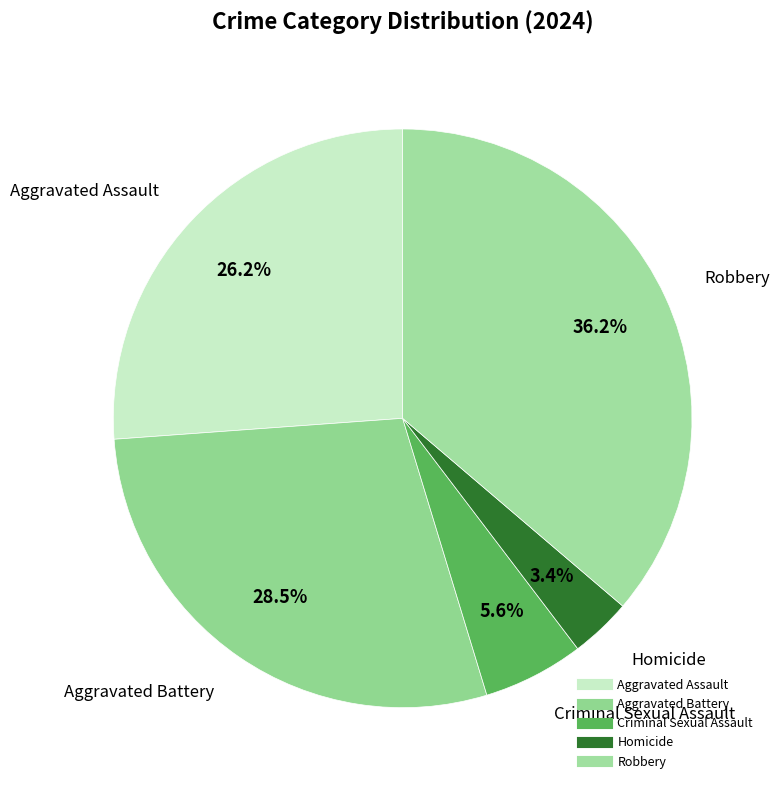

To the nearest percent, what portion does Criminal Sexual Assault represent?

6%